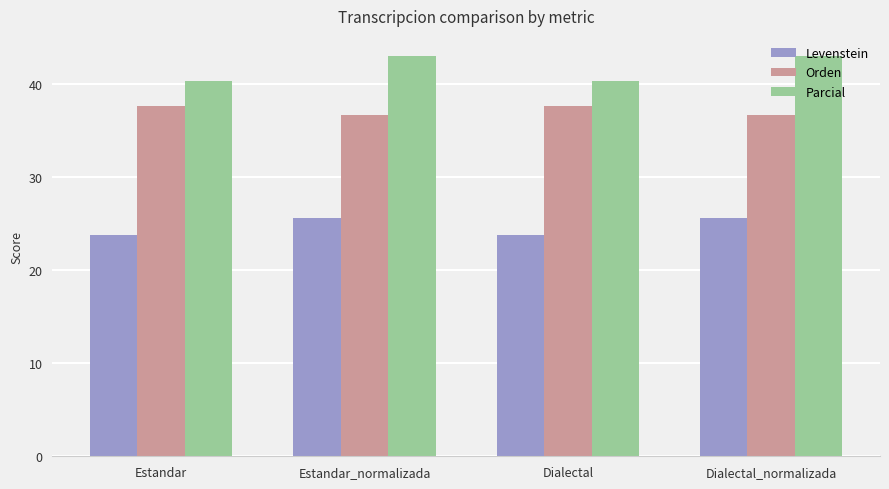

What is the minimum value for Parcial?

40.4